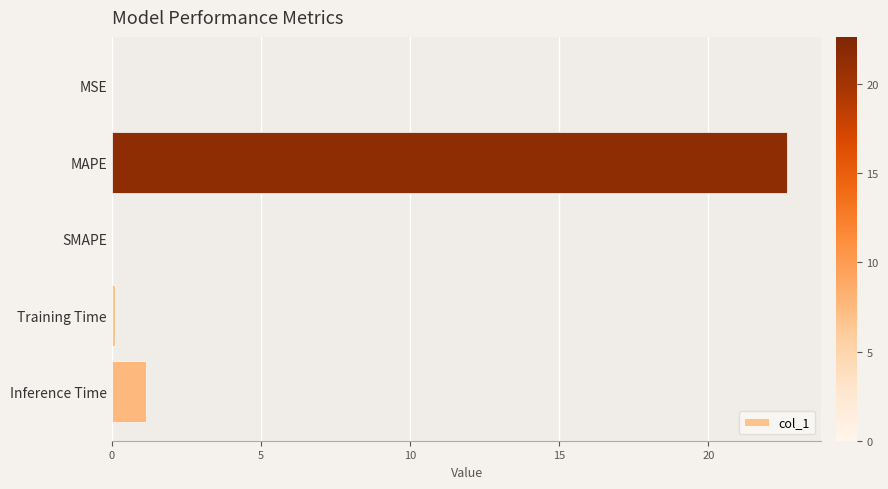

What is the greatest value displayed?

22.6